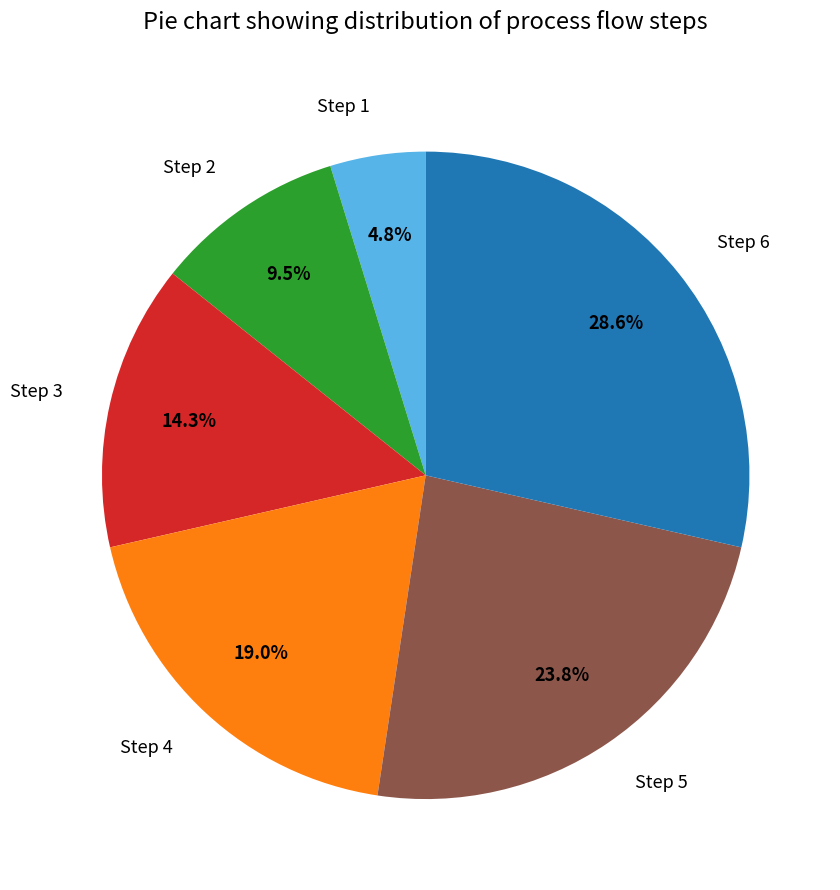

What is the smallest slice in the pie chart?

Step 1